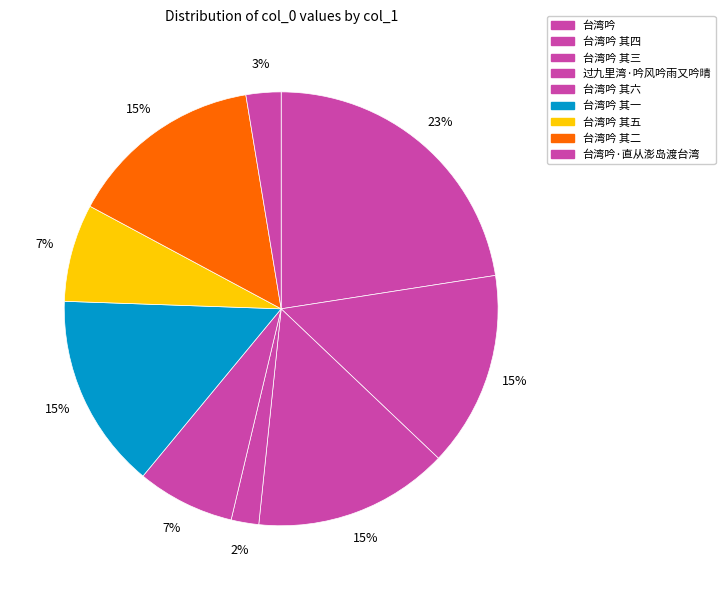

Is there a majority slice in this chart?

No